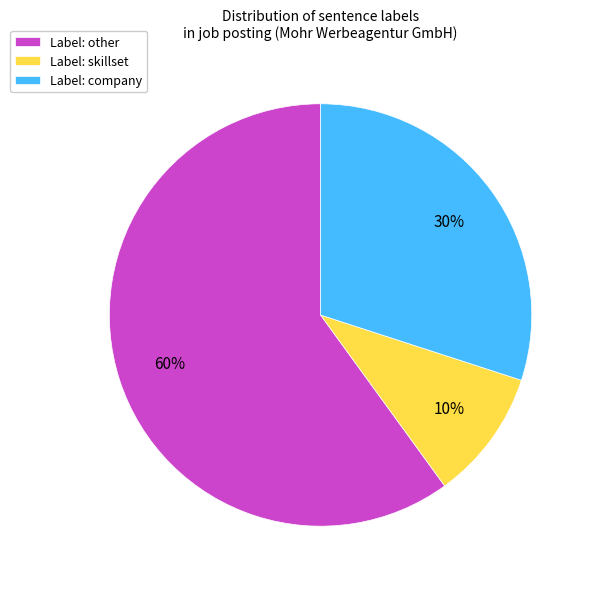

To the nearest percent, what is the difference between the largest and smallest slice percentages?

50%